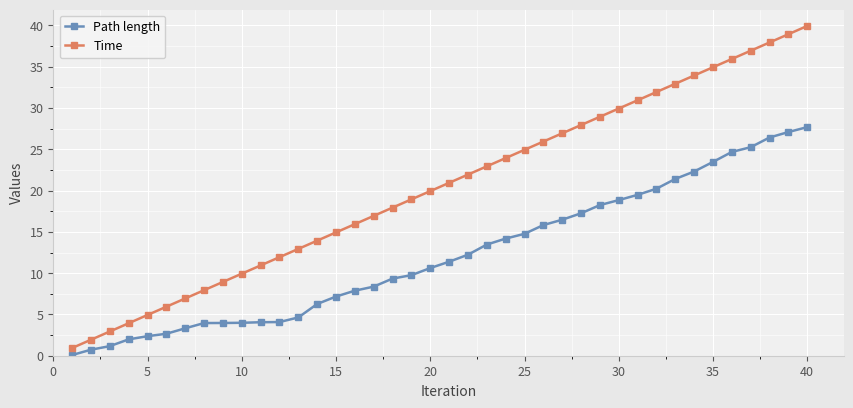

Which series has the widest spread of values?

Time